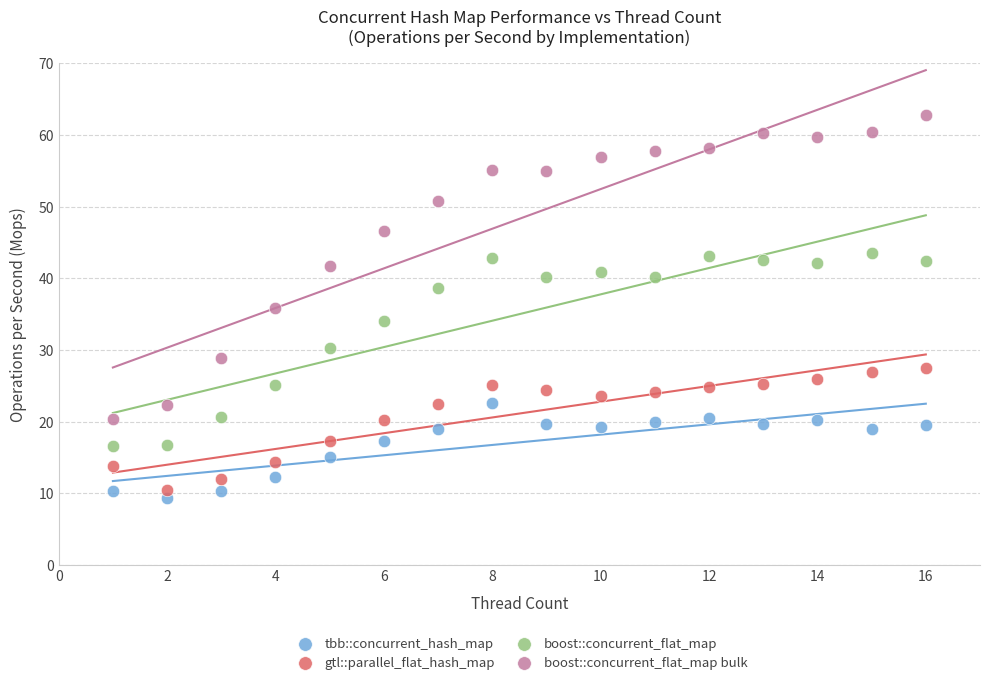

Across all data points, what is the range of Y values (max minus min)?

53.4